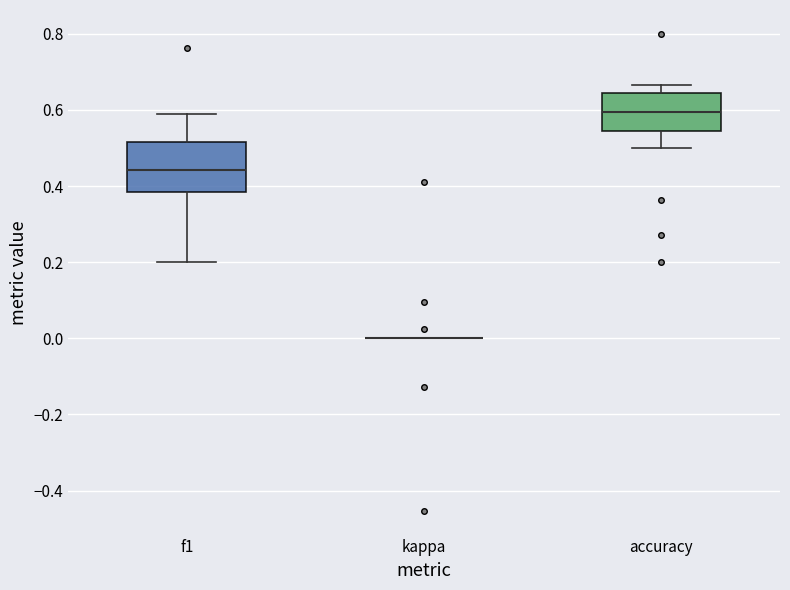

Which box is the tallest, from its lower edge to its upper edge?

f1